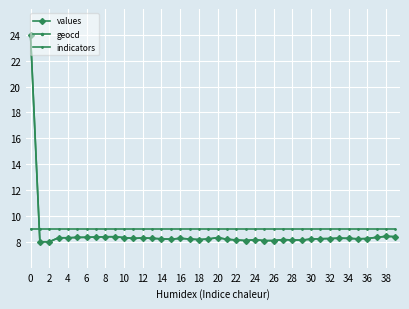

How many lines are shown in the chart?

3